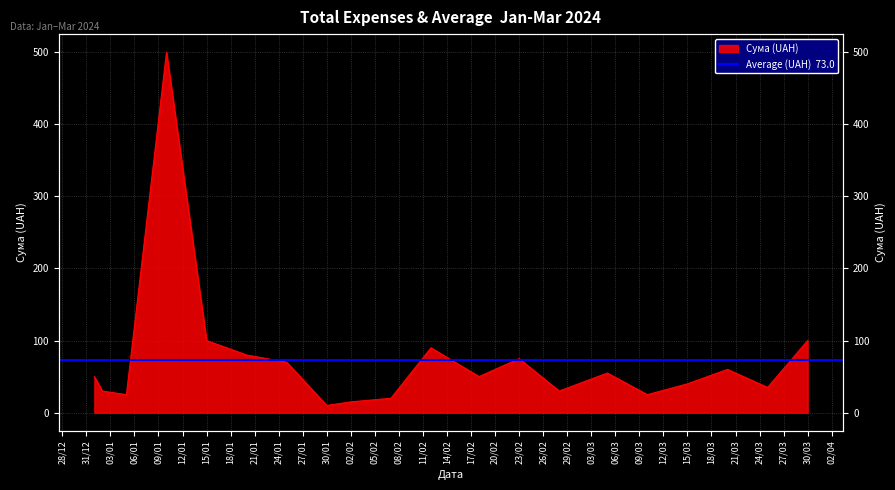

Rank the categories by value from highest to lowest.

10/01/2024, 15/01/2024, 30/03/2024, 12/02/2024, 20/01/2024, 23/02/2024, 25/01/2024, 20/03/2024, 05/03/2024, 01/01/2024, 18/02/2024, 15/03/2024, 25/03/2024, 02/01/2024, 28/02/2024, 05/01/2024, 10/03/2024, 07/02/2024, 02/02/2024, 30/01/2024